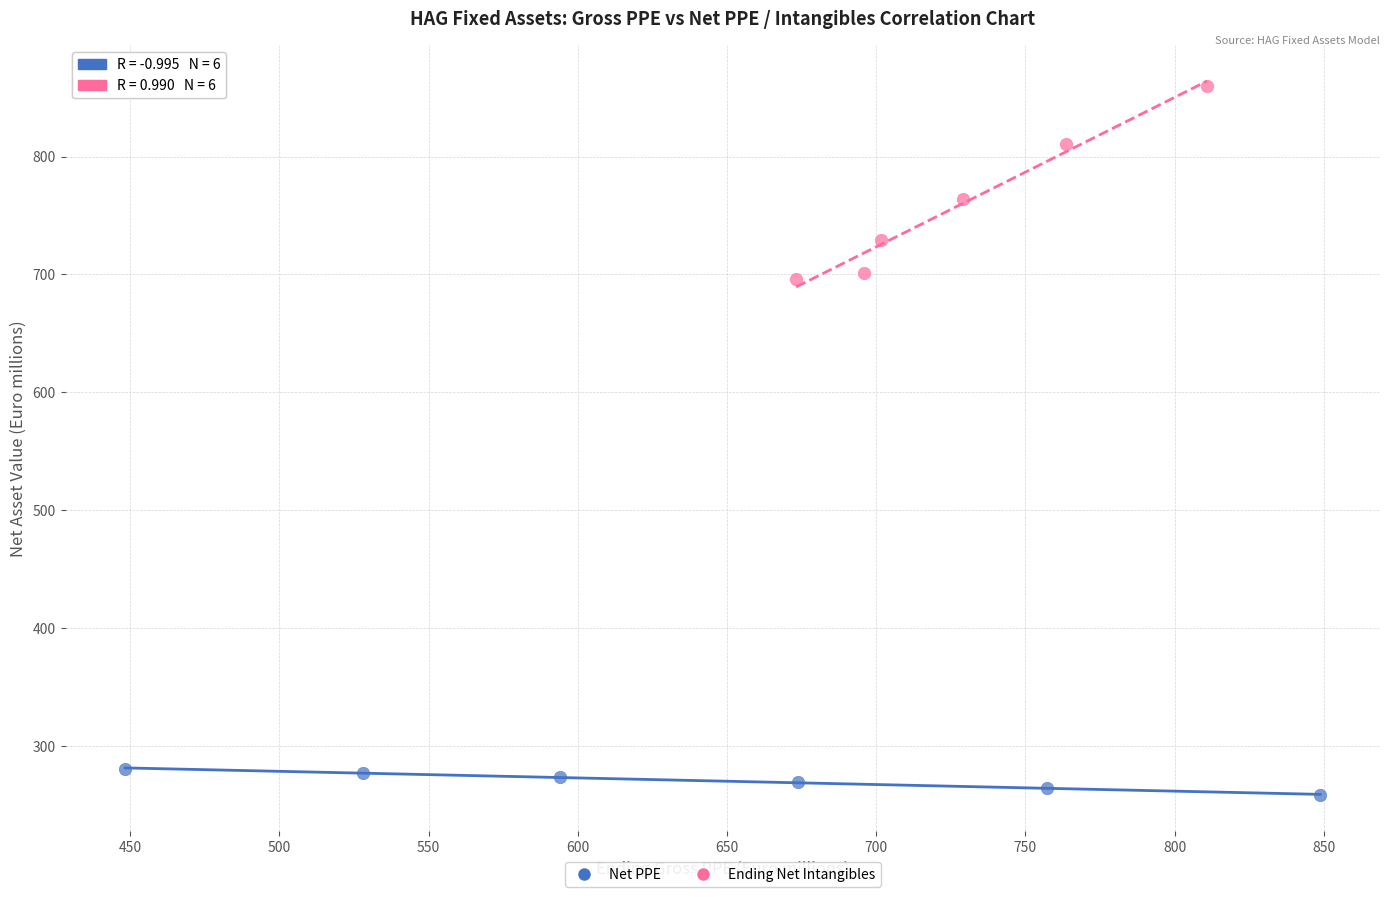

Which series has the widest spread of Y values?

Ending Net Intangibles